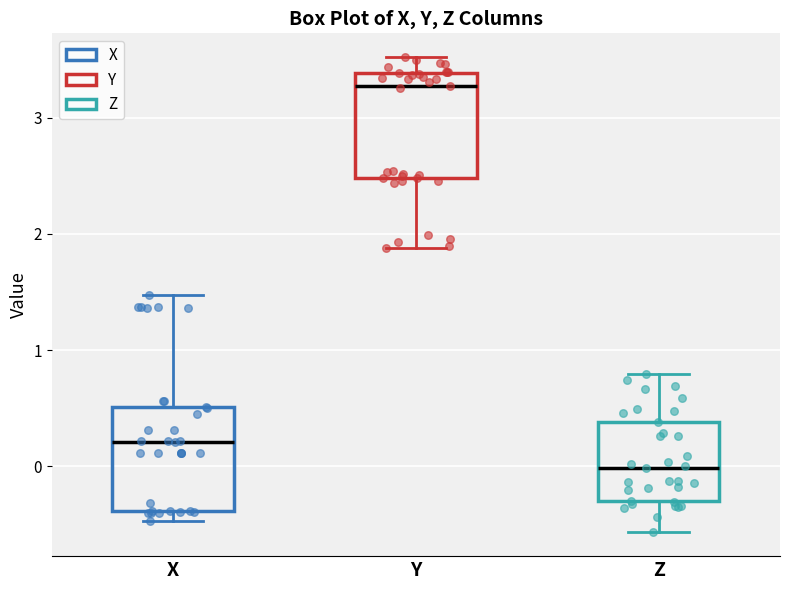

Reading left to right, transcribe this box plot: for each box, give where its median line is, the range the box spans, and where its two whiskers end, as read against the y-axis. The values are not printed on the chart, so give them approximately, as read against the axis.

X: median 0.2, box -0.4 to 0.5, whiskers -0.5 to 1.5
Y: median 3.3, box 2.5 to 3.4, whiskers 1.9 to 3.5
Z: median 0.0, box -0.3 to 0.4, whiskers -0.6 to 0.8